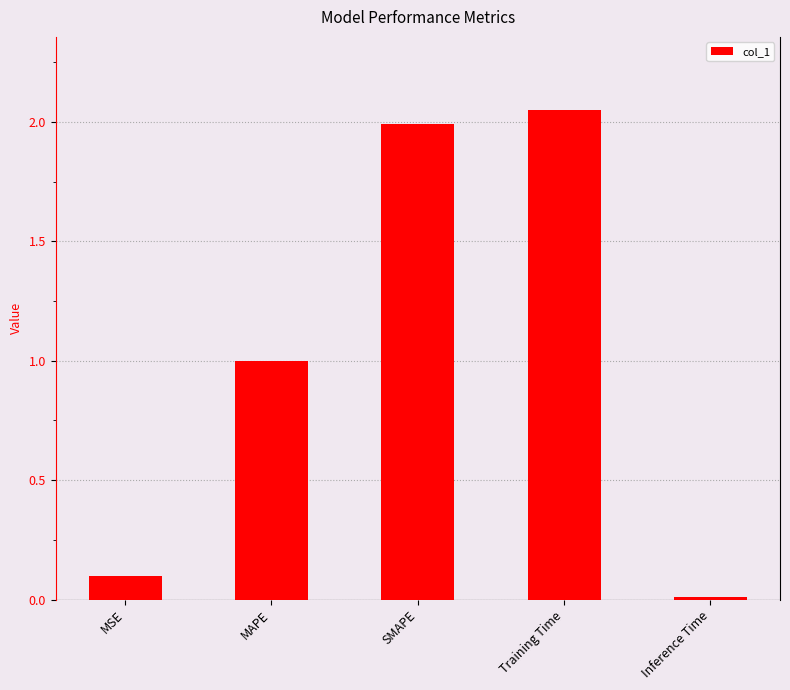

What is the average value?

1.0